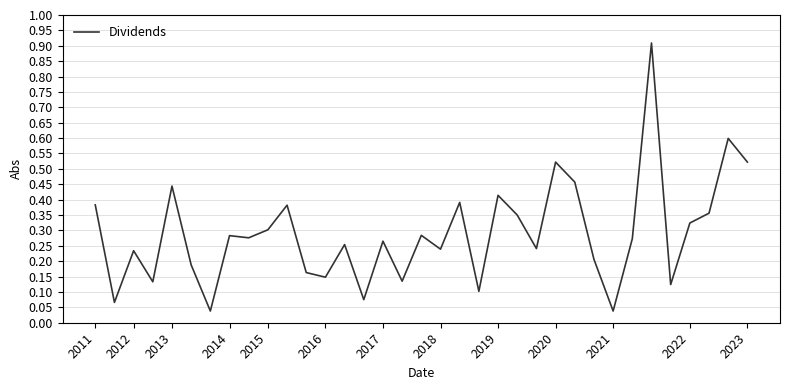

What is the maximum value shown in the chart?

0.9